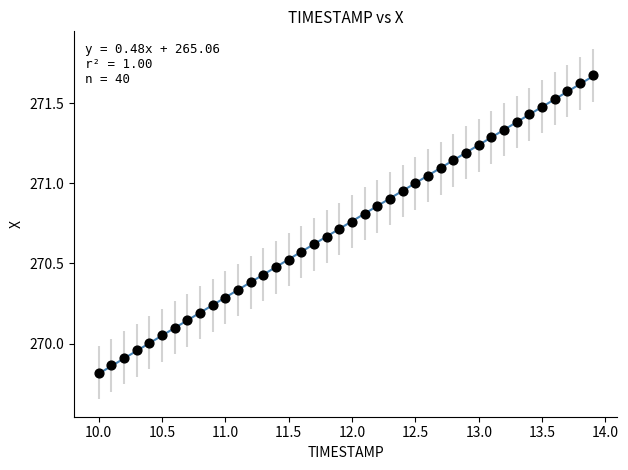

What is the range of Y values (max minus min)?

1.9